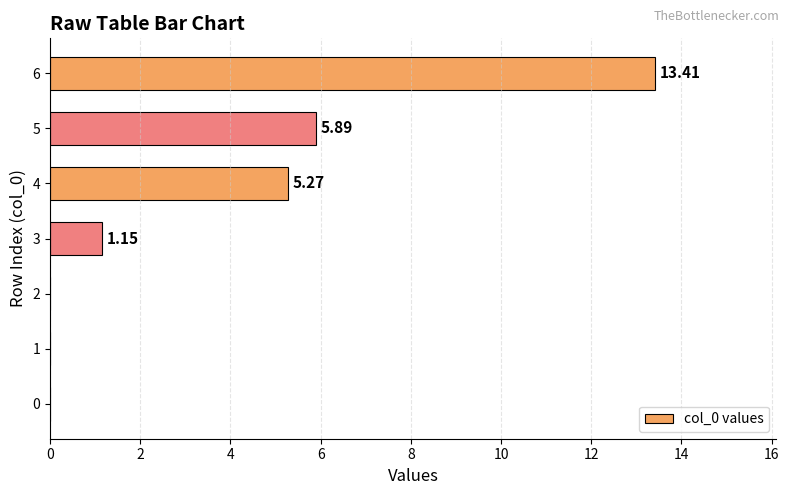

What is the sum of the values at 5 and 2?

5.9